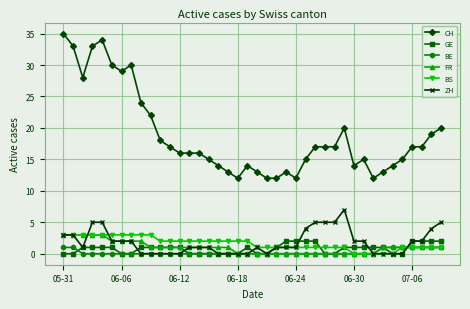

What is the value of the BS point at the 3rd from the left?

3